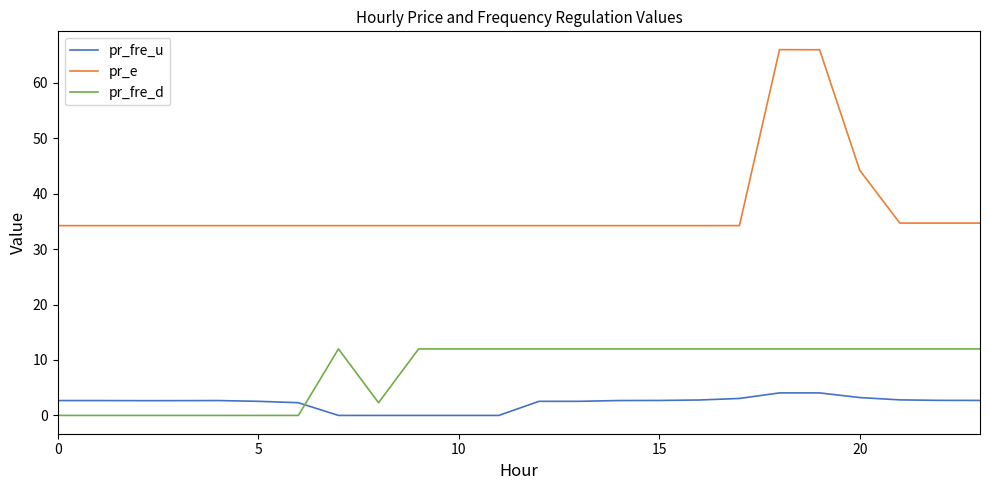

What is the highest value of the pr_fre_u series?

4.1